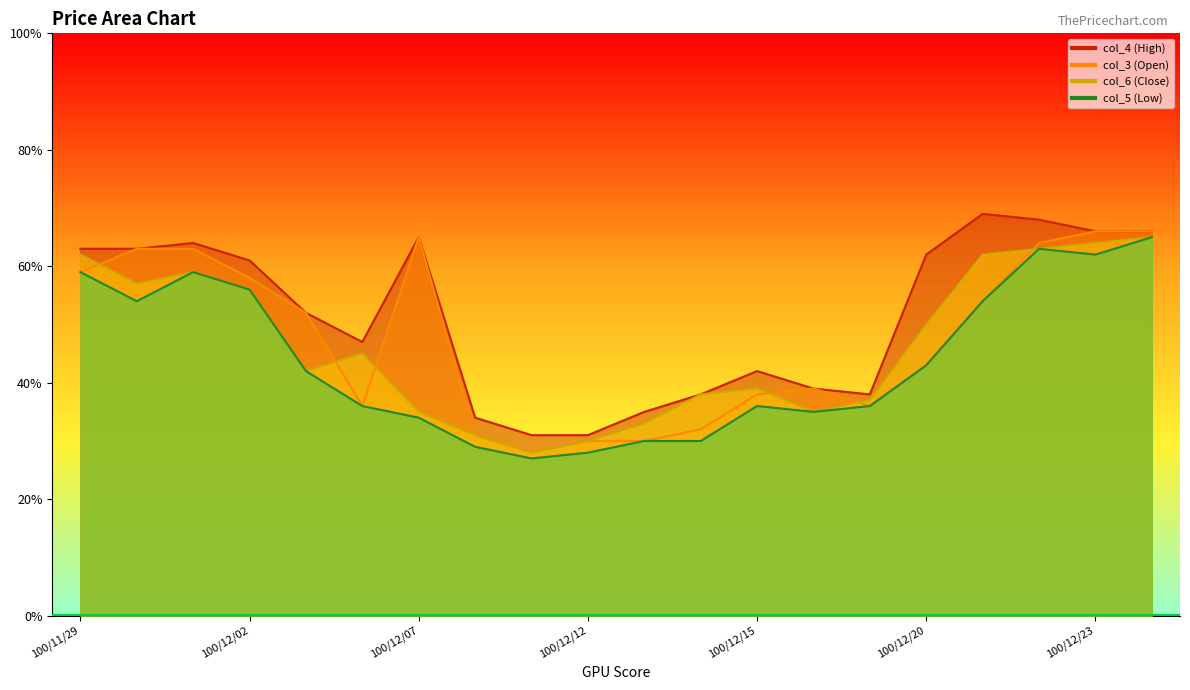

What is the difference between the maximum and minimum values in the col_6 series?

0.4